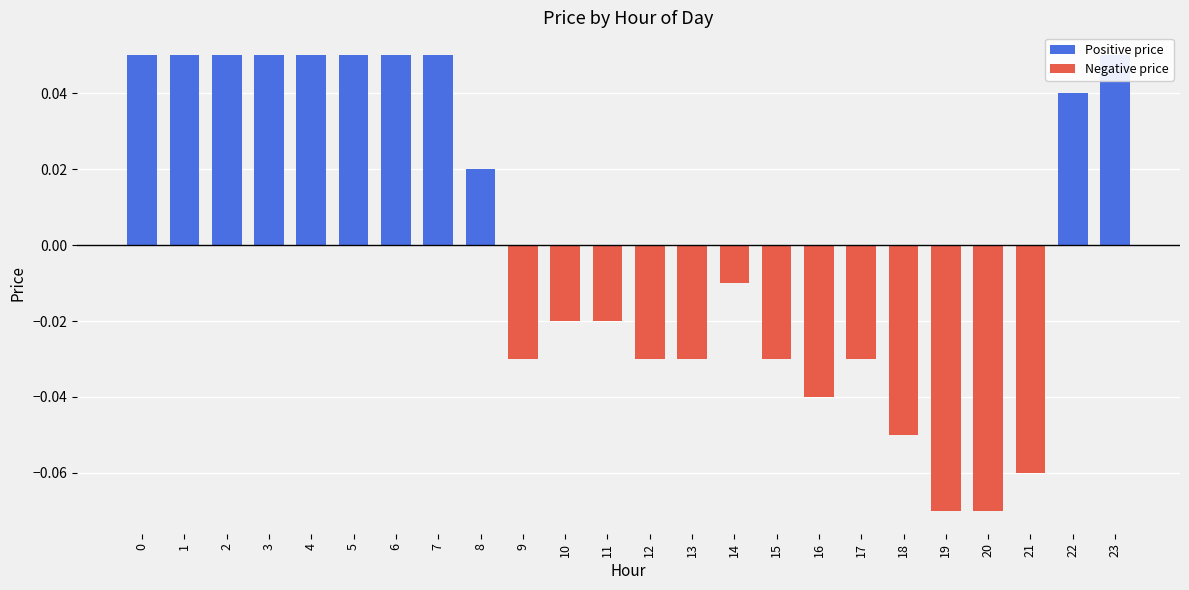

How many data points are above 0?

11